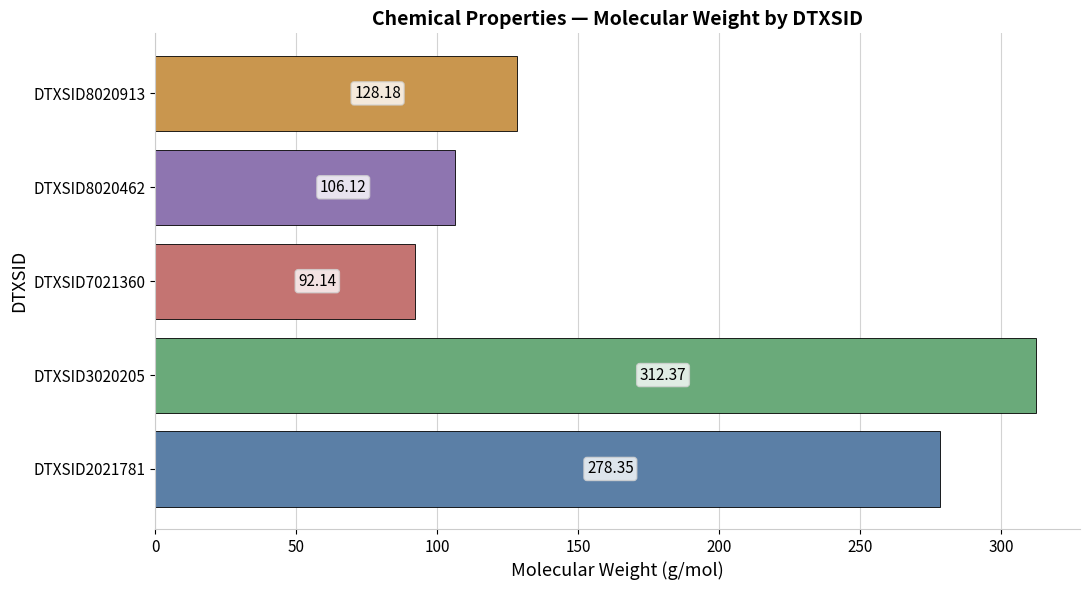

What is the sum of the values at DTXSID7021360 and DTXSID3020205?

404.5